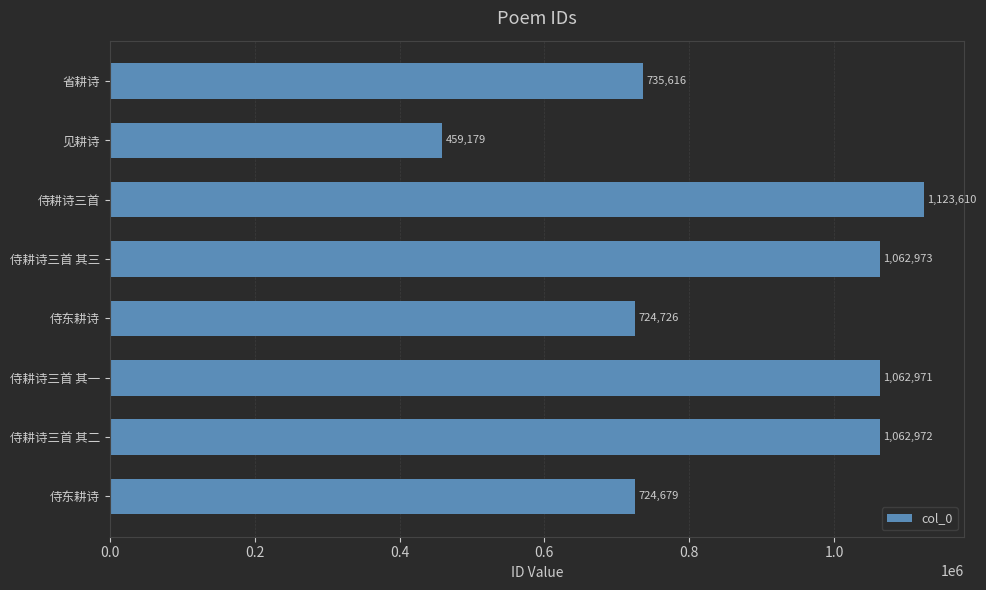

Does the chart contain any negative values?

No